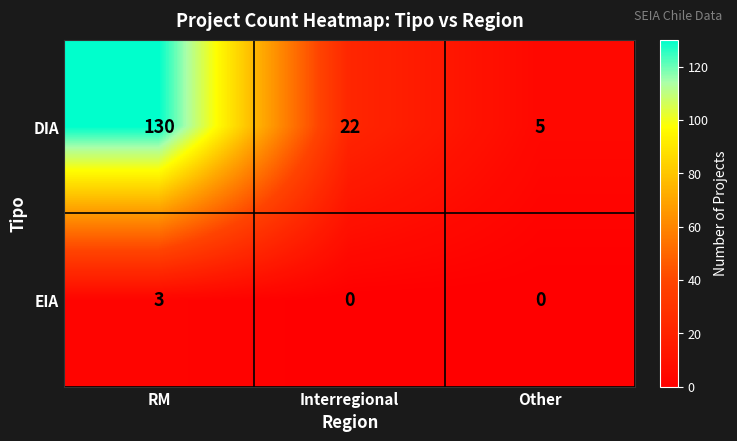

Reading right to left, transcribe all the data shown in this chart.

DIA: 5	22	130
EIA: 0	0	3